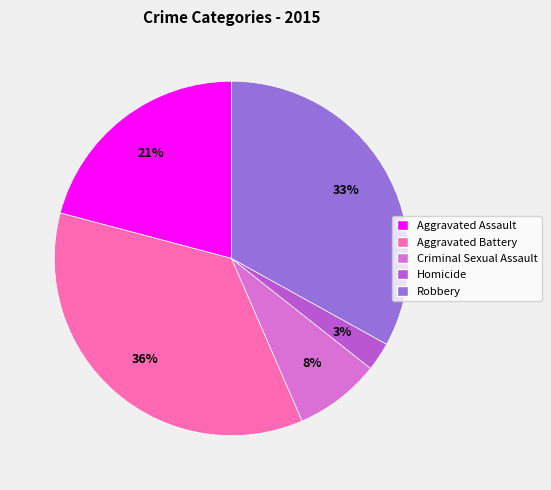

How many segments does this pie chart have?

5